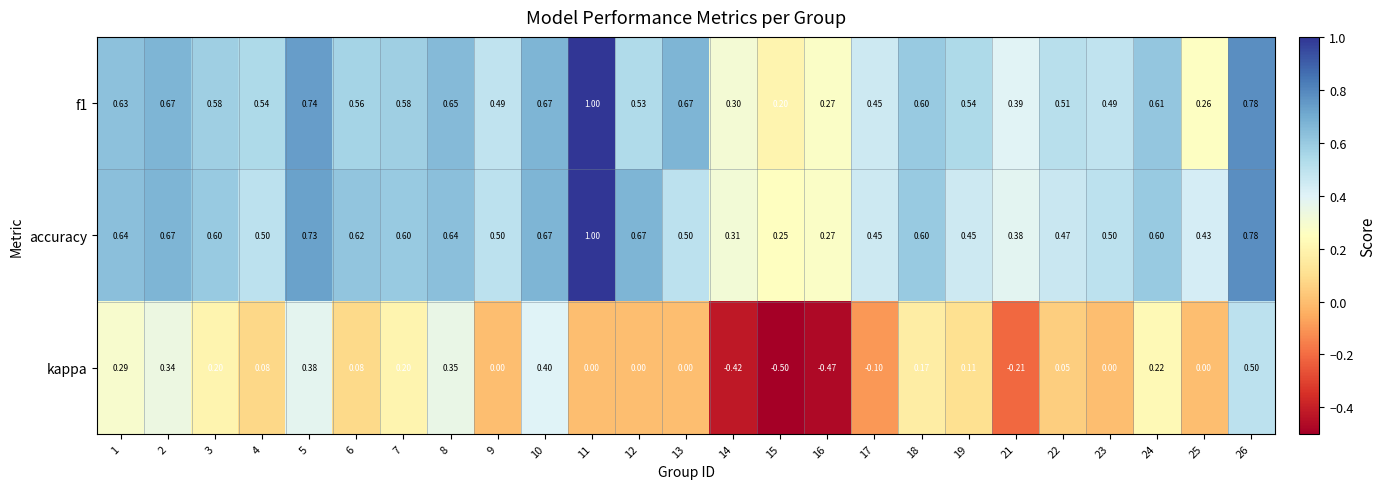

At 12, list the series in order from smallest to largest.

kappa, f1, accuracy